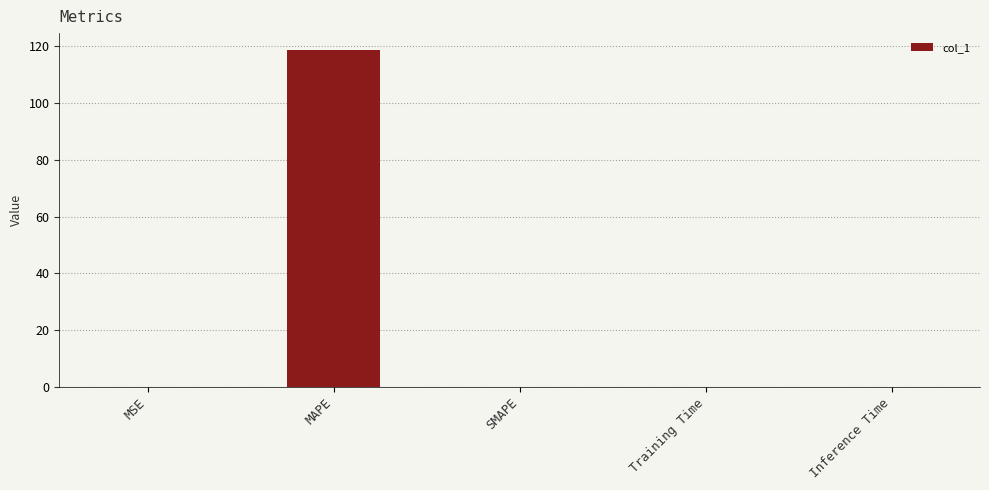

What is the maximum value shown in the chart?

118.7